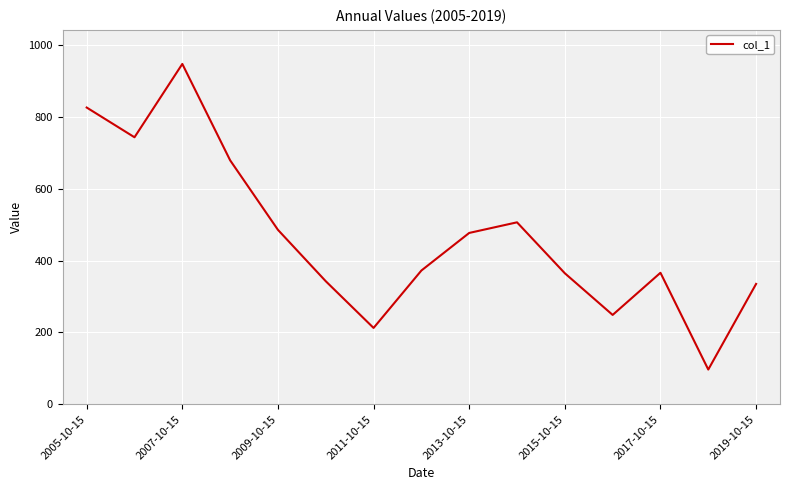

What is the difference between the maximum and minimum values?

850.2